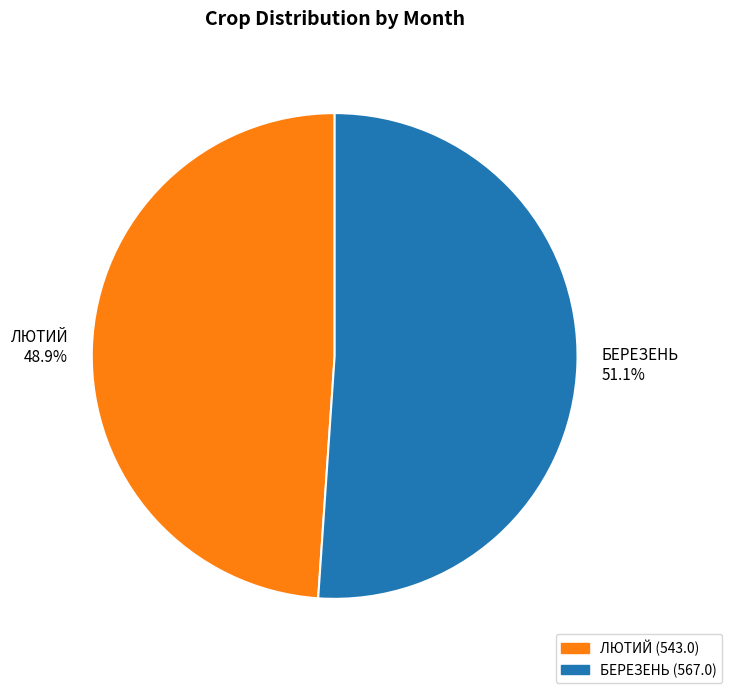

Which category accounts for the majority?

БЕРЕЗЕНЬ